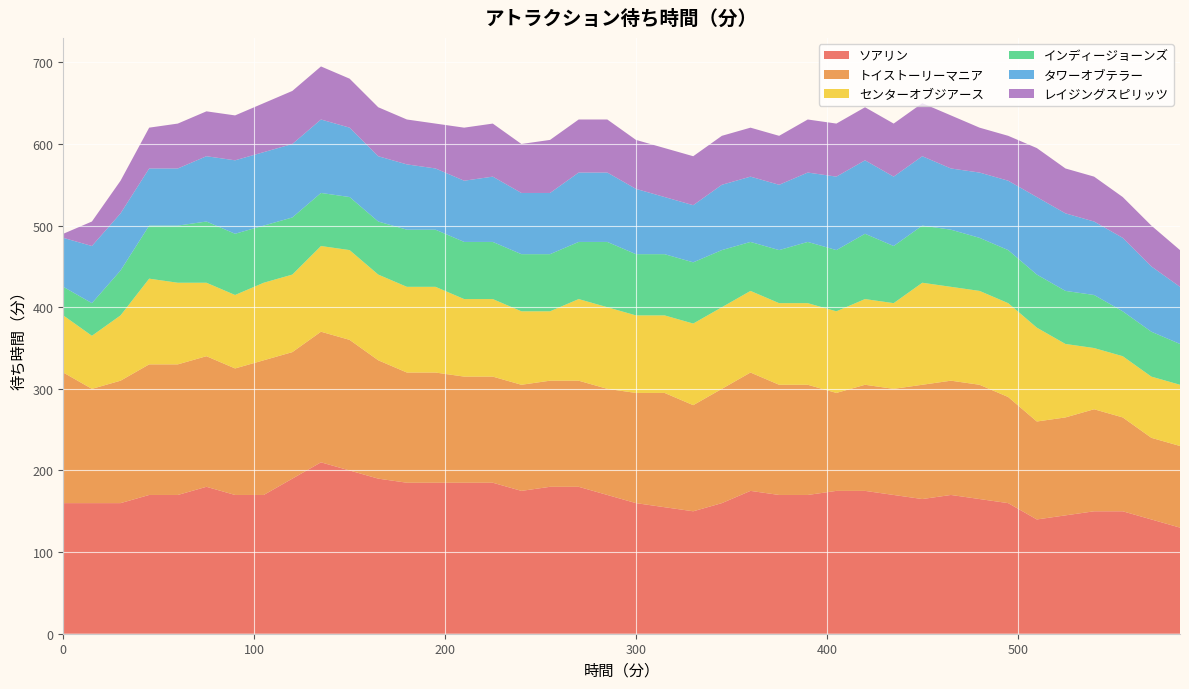

Reading left to right, list all the values displayed in this chart.

ソアリン: 160	160	160	170	170	180	170	170	190	210	200	190	185	185	185	185	175	180	180	170	160	155	150	160	175	170	170	175	175	170	165	170	165	160	140	145	150	150	140	130
トイストーリーマニア: 160	140	150	160	160	160	155	165	155	160	160	145	135	135	130	130	130	130	130	130	135	140	130	140	145	135	135	120	130	130	140	140	140	130	120	120	125	115	100	100
センターオブジアース: 70	65	80	105	100	90	90	95	95	105	110	105	105	105	95	95	90	85	100	100	95	95	100	100	100	100	100	100	105	105	125	115	115	115	115	90	75	75	75	75
インディージョーンズ: 35	40	55	65	70	75	75	70	70	65	65	65	70	70	70	70	70	70	70	80	75	75	75	70	60	65	75	75	80	70	70	70	65	65	65	65	65	55	55	50
タワーオブテラー: 60	70	70	70	70	80	90	90	90	90	85	80	80	75	75	80	75	75	85	85	80	70	70	80	80	80	85	90	90	85	85	75	80	85	95	95	90	90	80	70
レイジングスピリッツ: 5	30	40	50	55	55	55	60	65	65	60	60	55	55	65	65	60	65	65	65	60	60	60	60	60	60	65	65	65	65	65	65	55	55	60	55	55	50	50	45